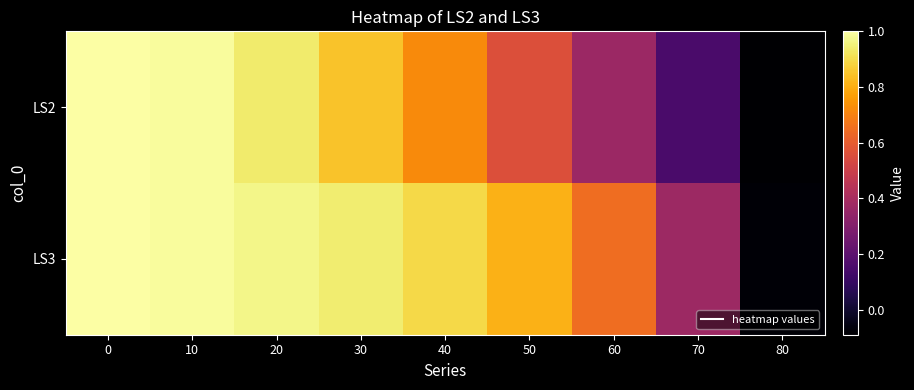

Reading right to left, what are all the values shown in this chart?

row_0: 80=-0.1	70=0.1	60=0.4	50=0.6	40=0.7	30=0.8	20=0.9	10=1.0	0=1.0
row_1: 80=-0.1	70=0.4	60=0.6	50=0.8	40=0.9	30=0.9	20=1.0	10=1.0	0=1.0